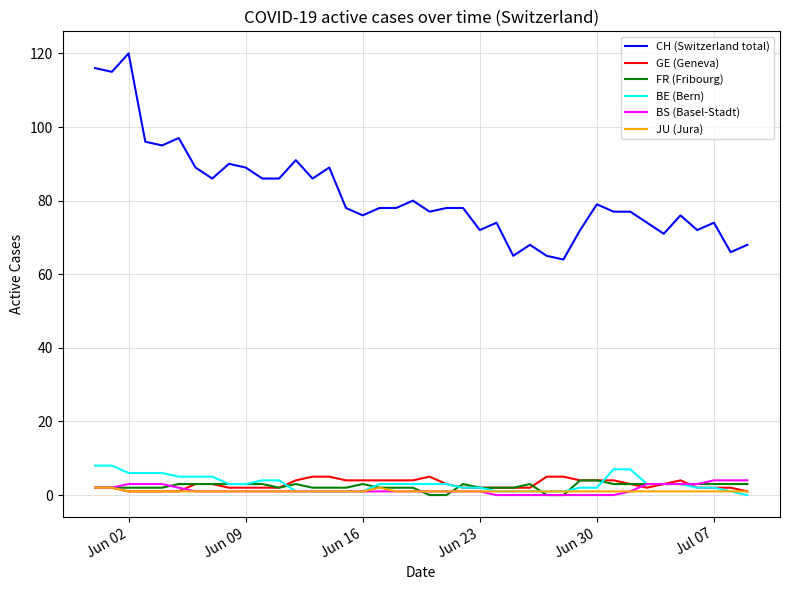

Which series has the largest total across all categories?

CH (Switzerland total)